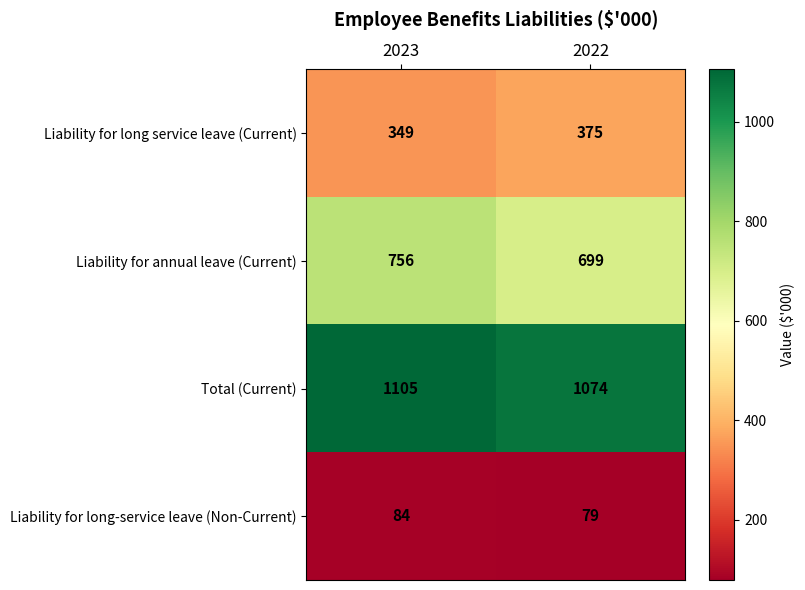

The value of Liability for annual leave (Current) at 2022 is 699. True or false?

True